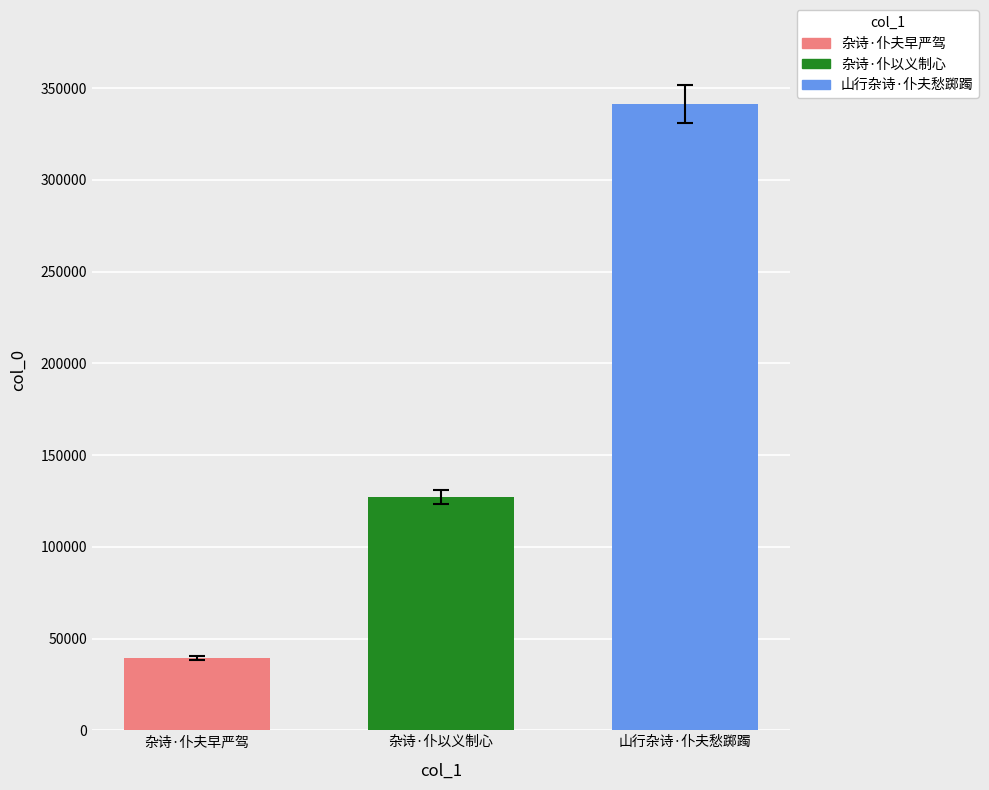

Which series has the widest spread of values?

杂诗·仆夫早严驾